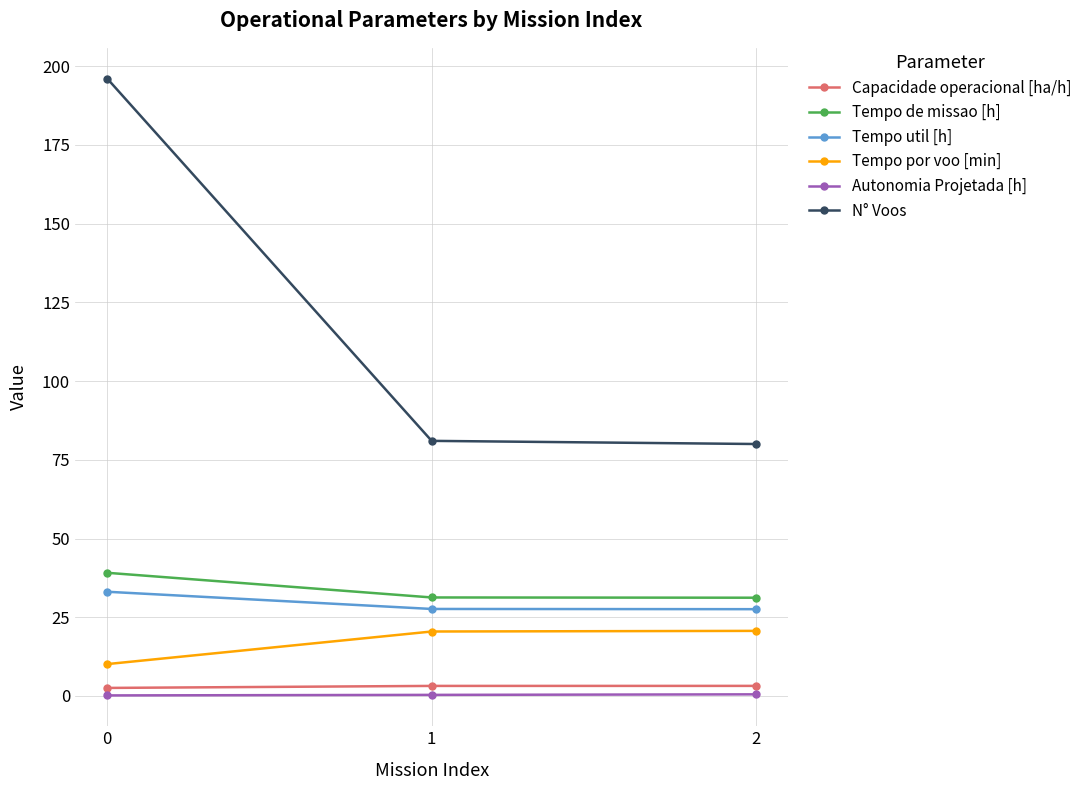

What is the average value of the N° Voos series?

119.0